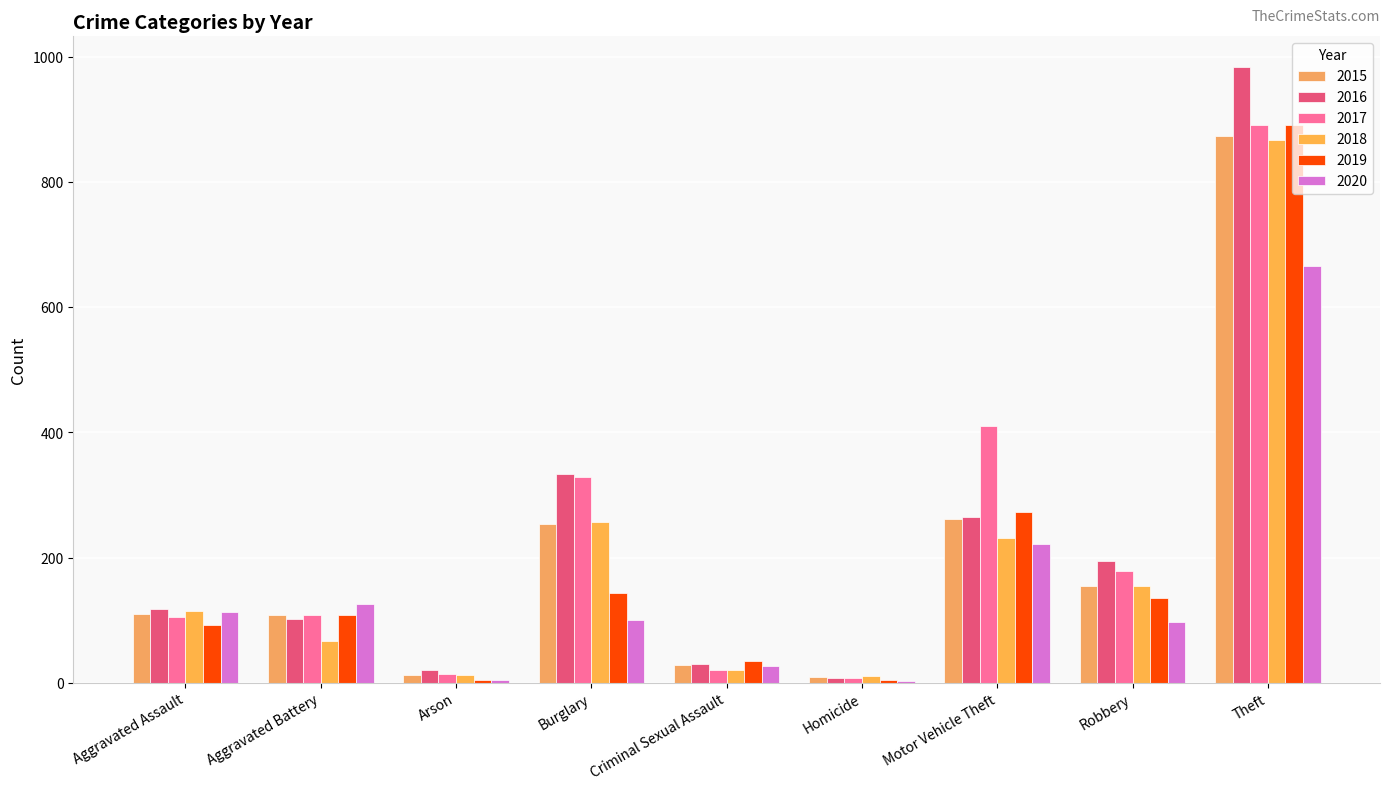

What is the value of the 2017 bar at the 4th from the left?

329